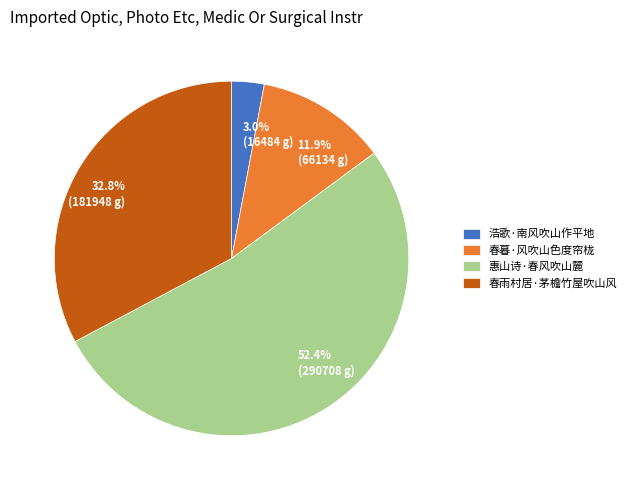

The 惠山诗·春风吹山麓 slice represents 52% of the pie. True or false?

True